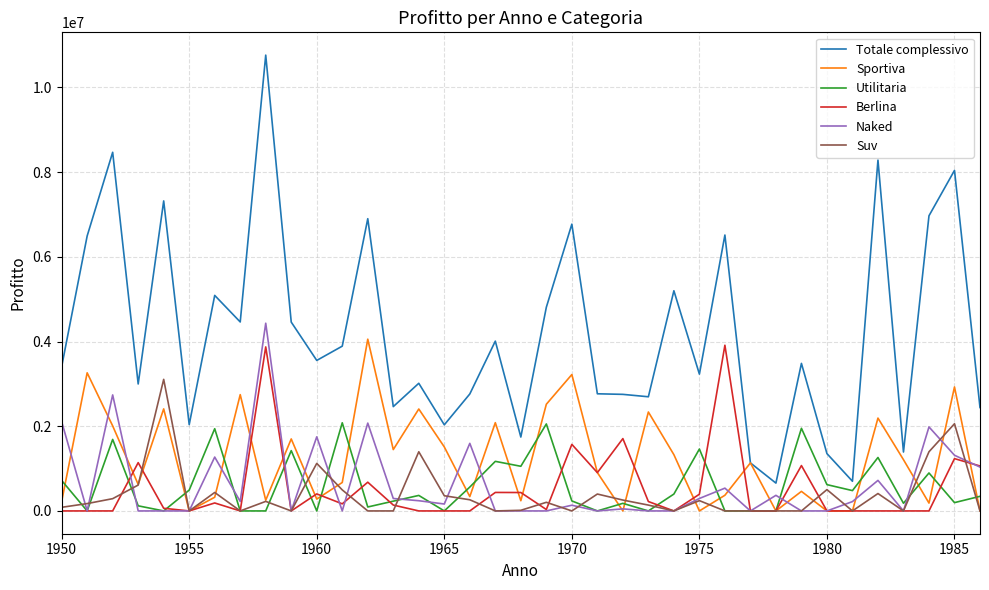

Which series has the largest total across all categories?

Totale complessivo